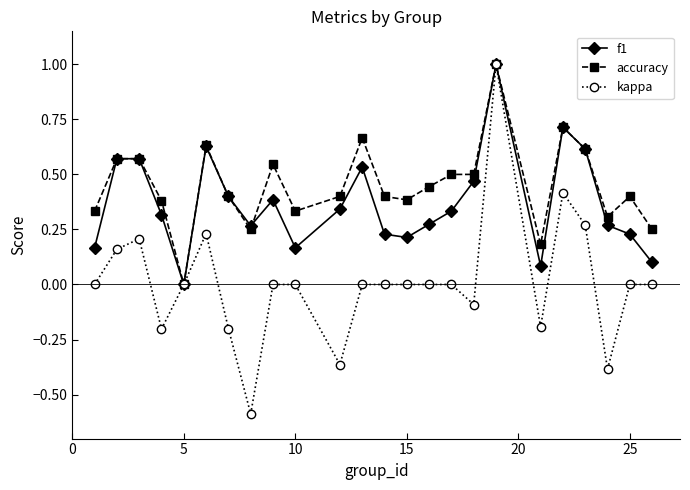

True or false: kappa has more than 2 interior local peaks.

True